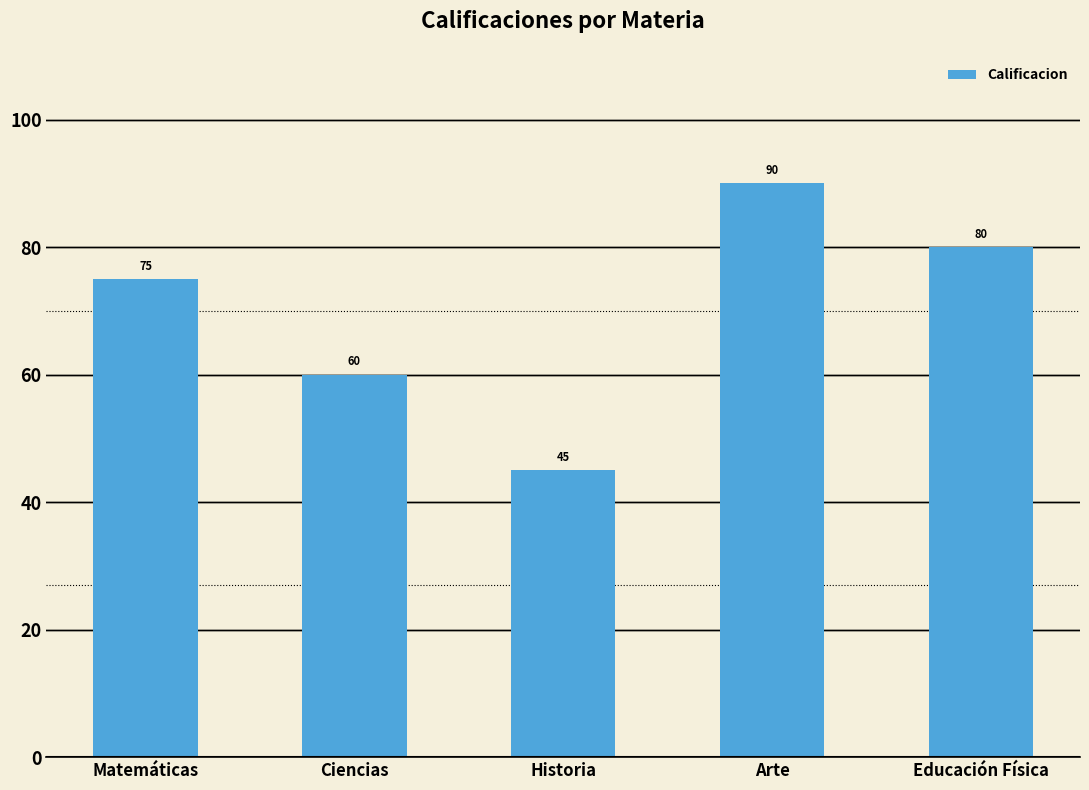

Reading left to right, transcribe all the data shown in this chart.

Matemáticas=75	Ciencias=60	Historia=45	Arte=90	Educación Física=80